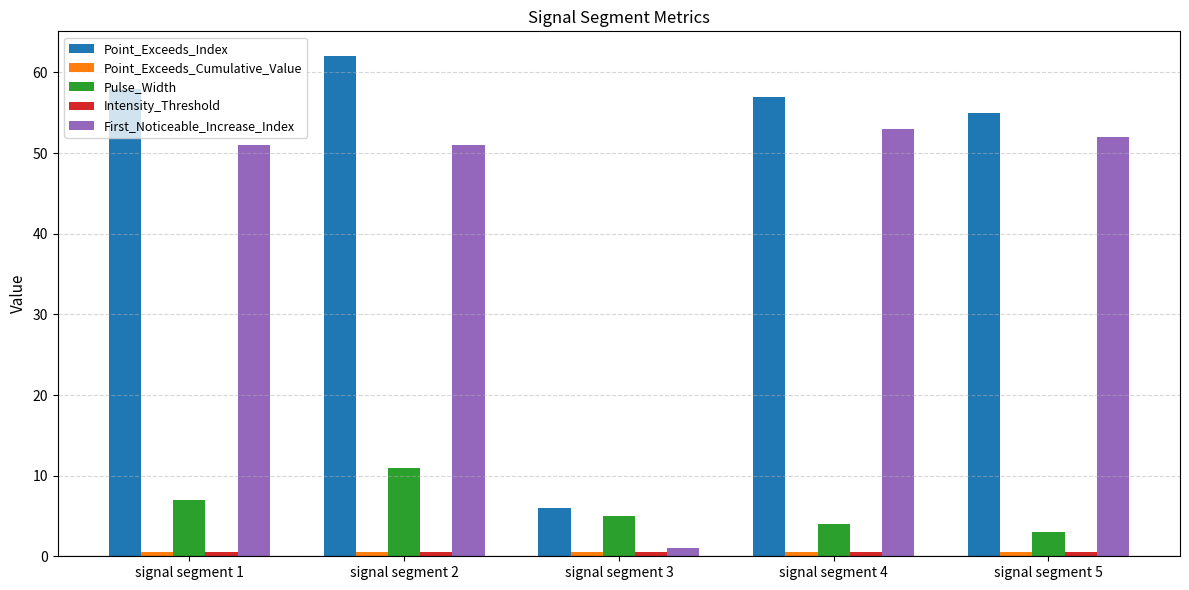

Which series has the largest range (max minus min)?

Point_Exceeds_Index